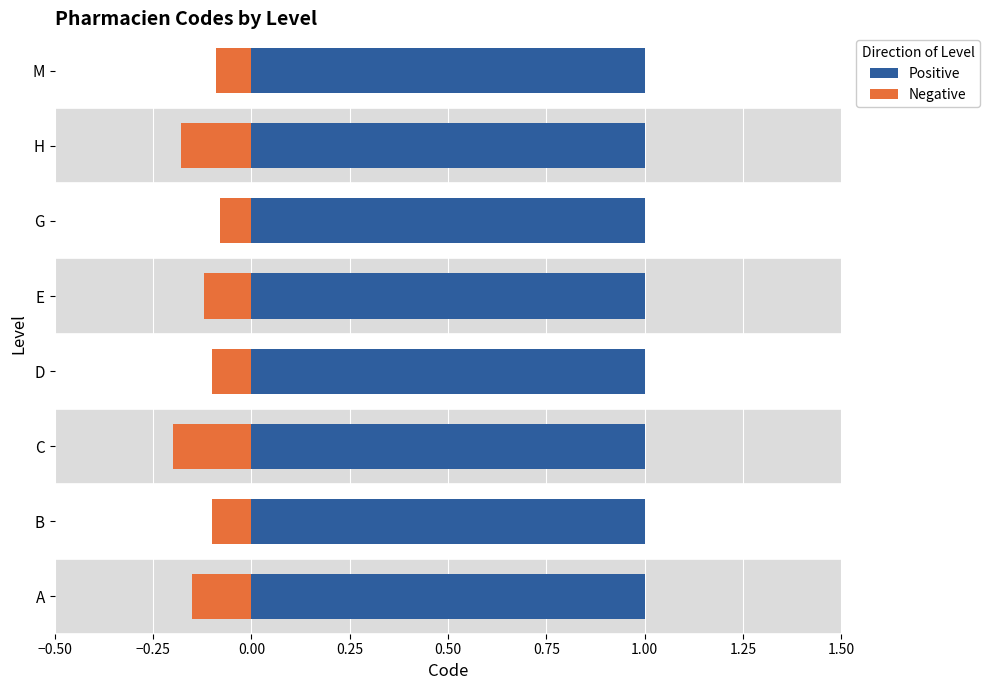

The Negative series shows -0.2 at C. True or false?

True